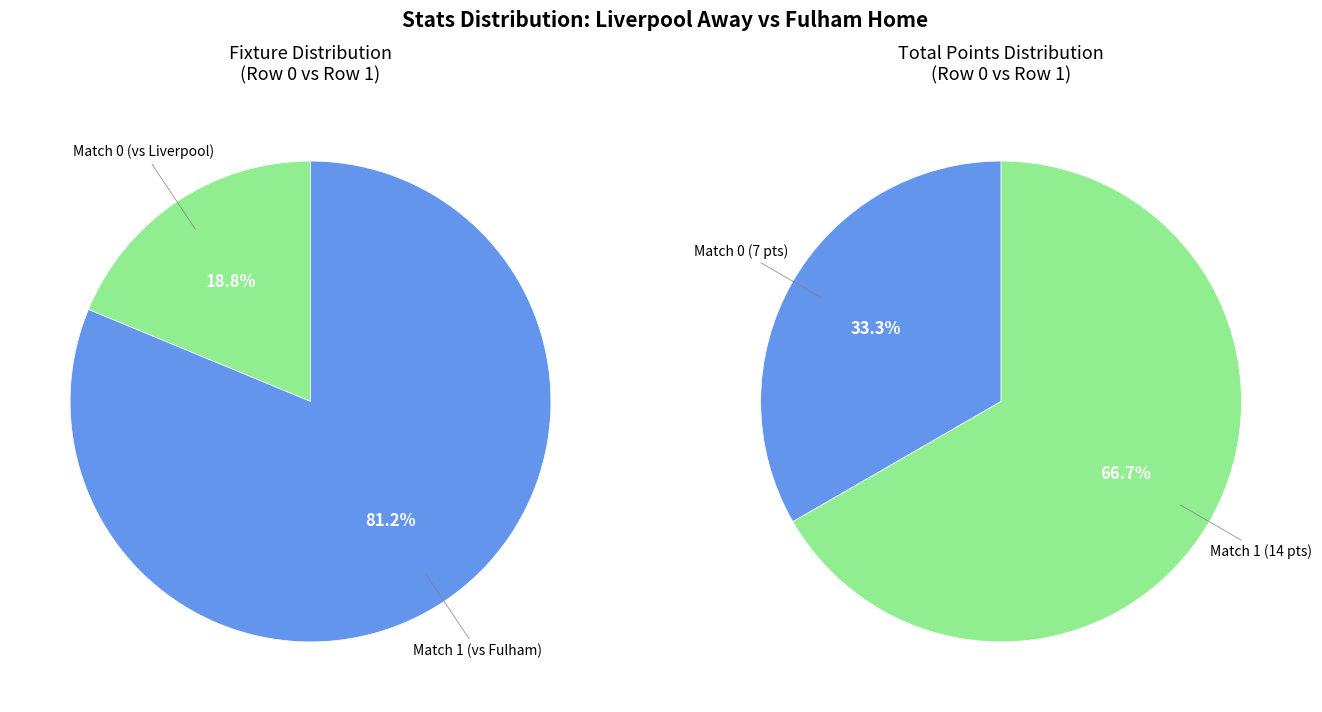

Is there any slice that represents more than half of the pie?

Yes